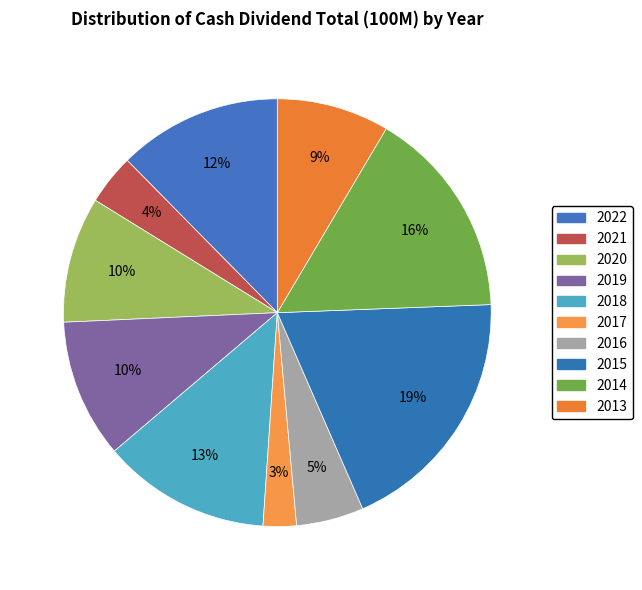

How many segments does this pie chart have?

10